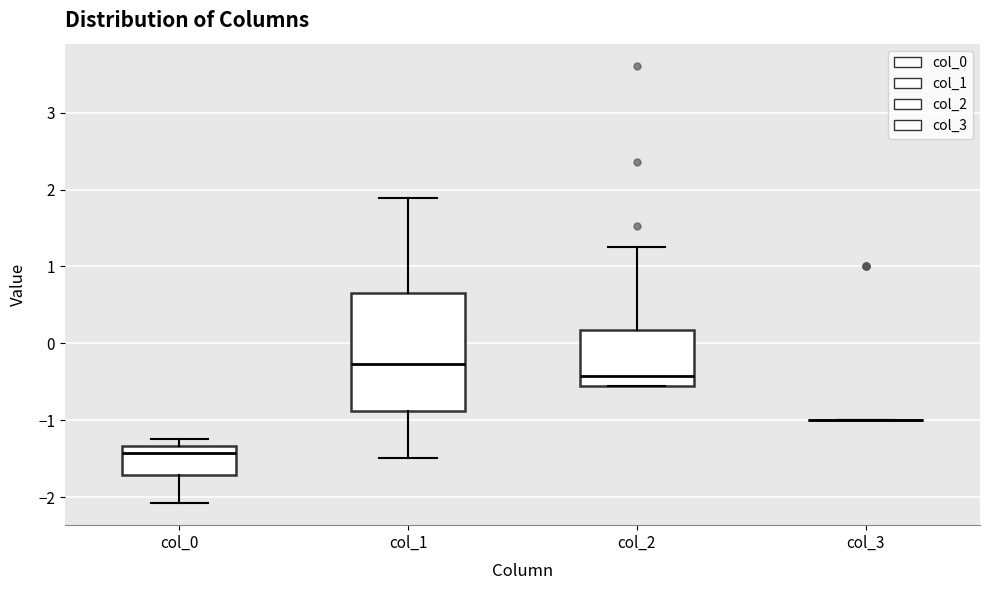

Where does the upper whisker of the box for col_1 end on the y-axis? The values are not printed on the chart, so give them approximately, as read against the axis.

1.9